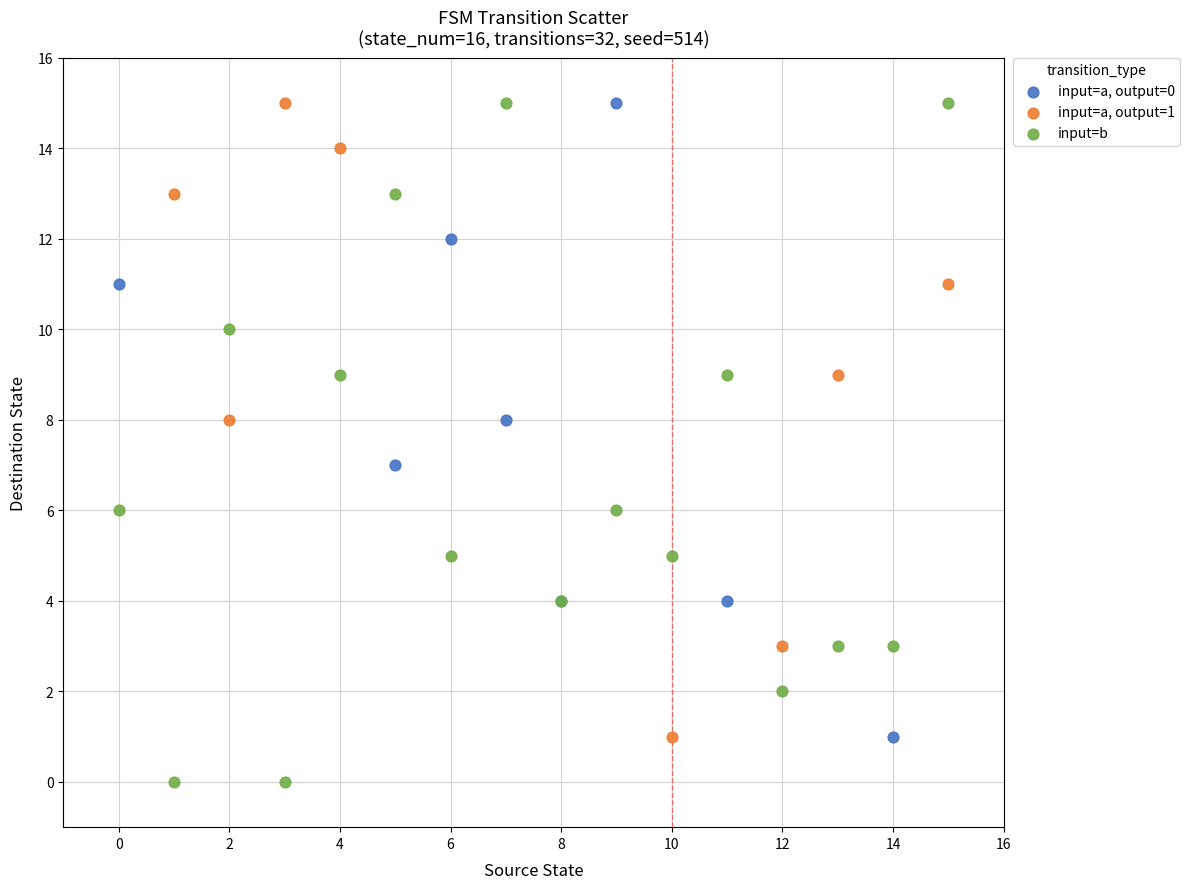

Which series contains the lowest Y value?

input=b